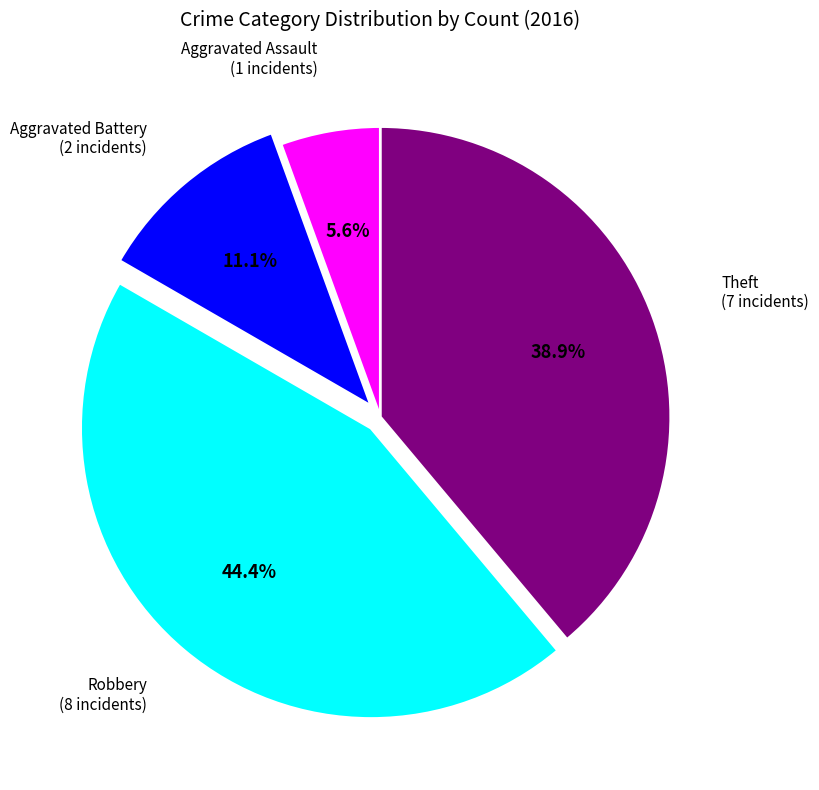

Is there any slice that represents more than half of the pie?

No